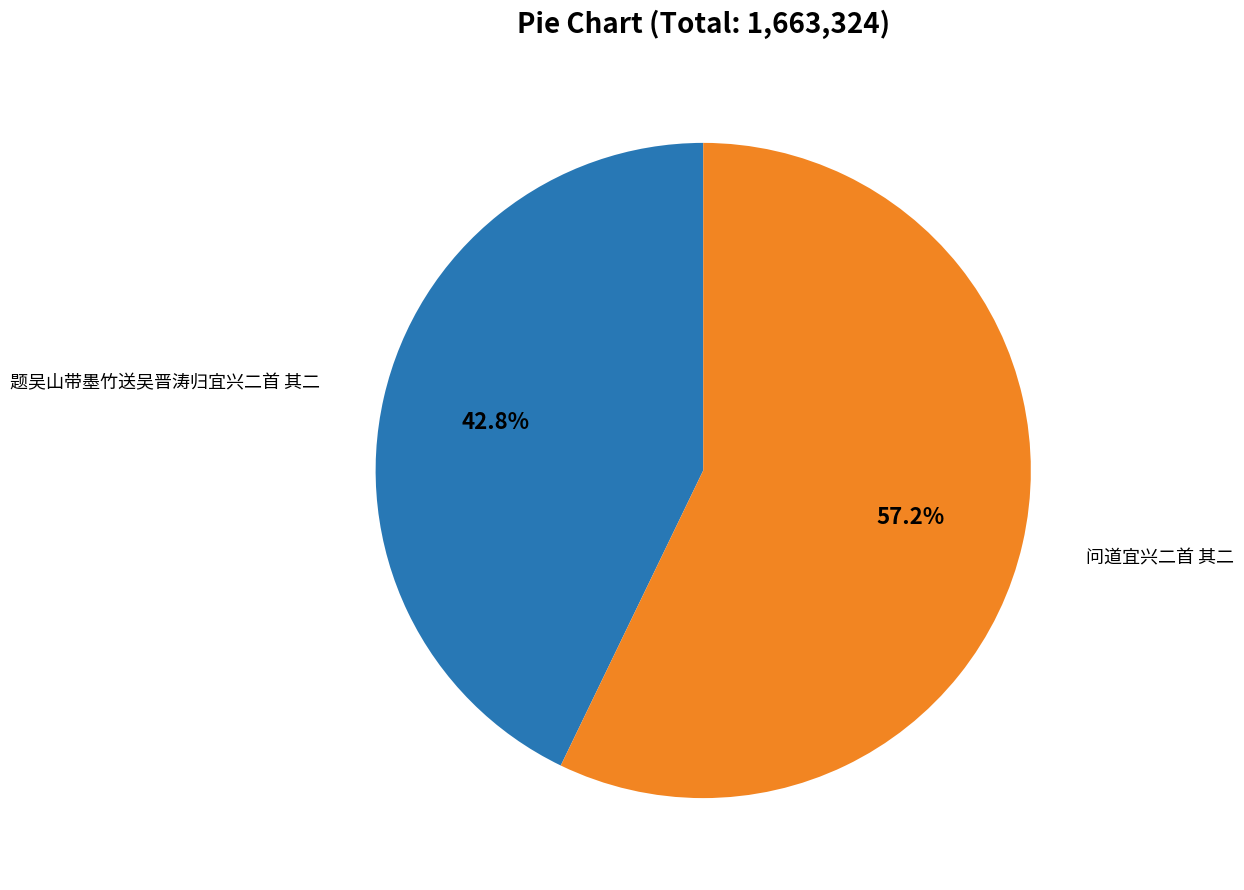

What percentage is the 题吴山带墨竹送吴晋涛归宜兴二首 其二 slice, to the nearest percent?

43%